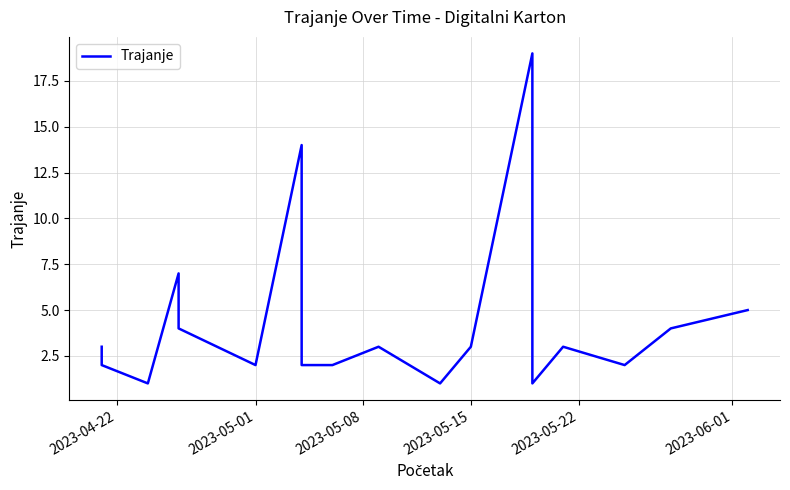

The value at 2023-05-01 is 3. True or false?

False